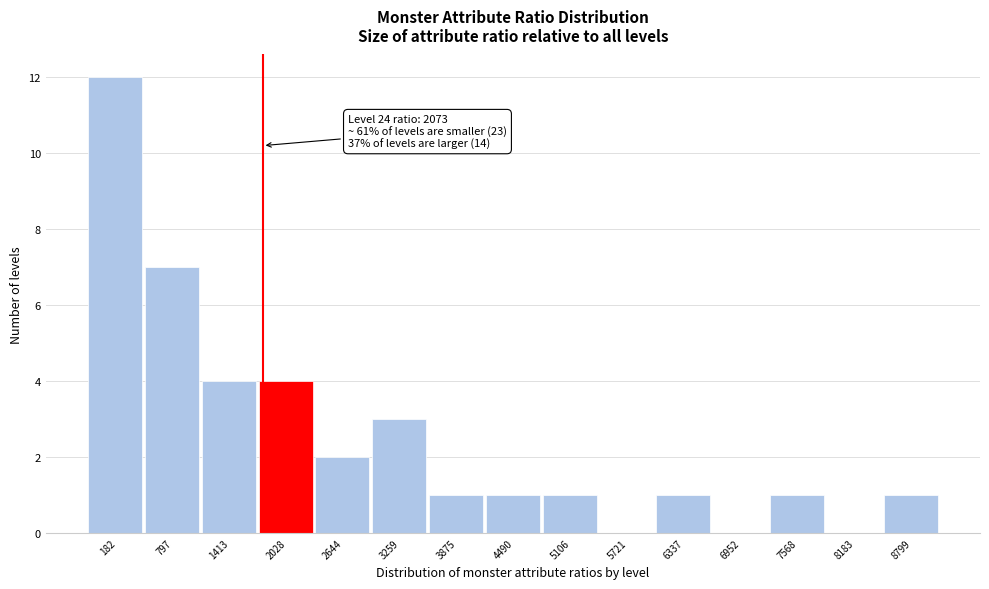

Reading left to right, transcribe all the data shown in this chart.

182=12	797=7	1413=4	2028=4	2644=2	3259=3	3875=1	4490=1	5106=1	5721=0	6337=1	6952=0	7568=1	8183=0	8799=1